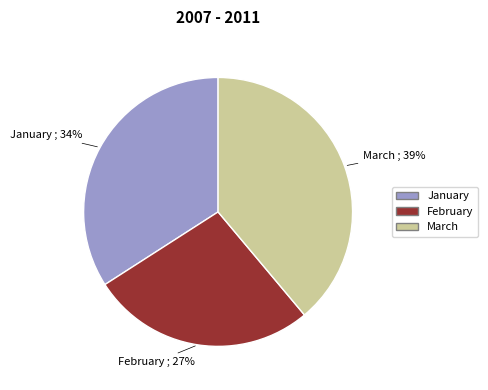

What is the largest slice in the pie chart?

March